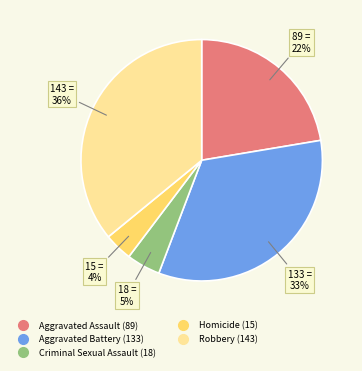

What percentage is the Homicide slice, to the nearest percent?

4%